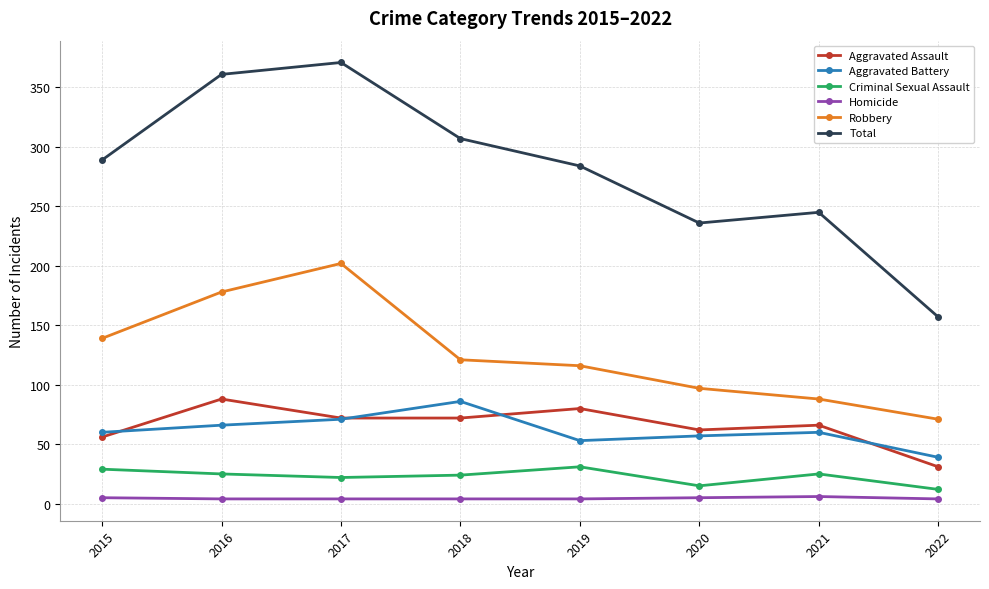

What is the greatest value displayed?

371